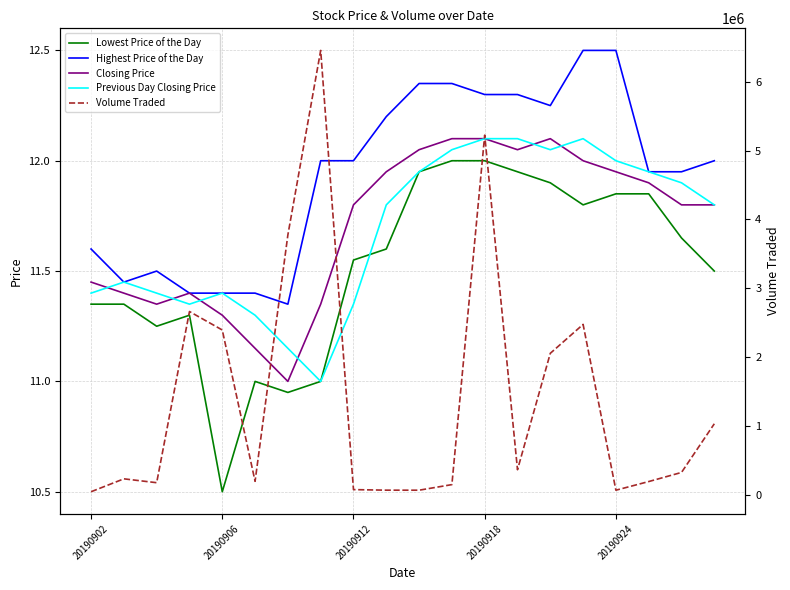

Rank the series by their maximum value, from lowest to highest.

Lowest Price of the Day, Closing Price, Previous Day Closing Price, Highest Price of the Day, Volume Traded